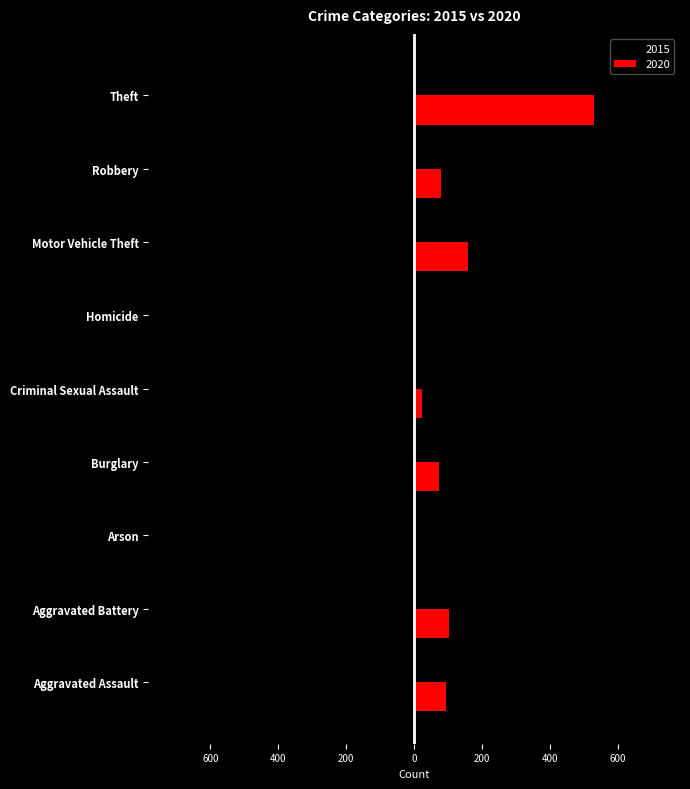

What is the minimum value shown in the chart?

-681